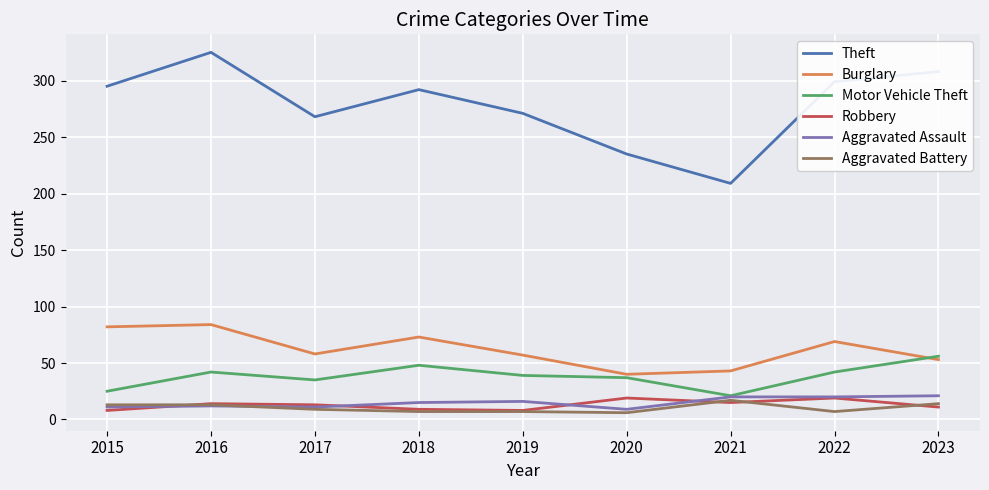

True or false: Burglary and Aggravated Battery cross at least once.

False